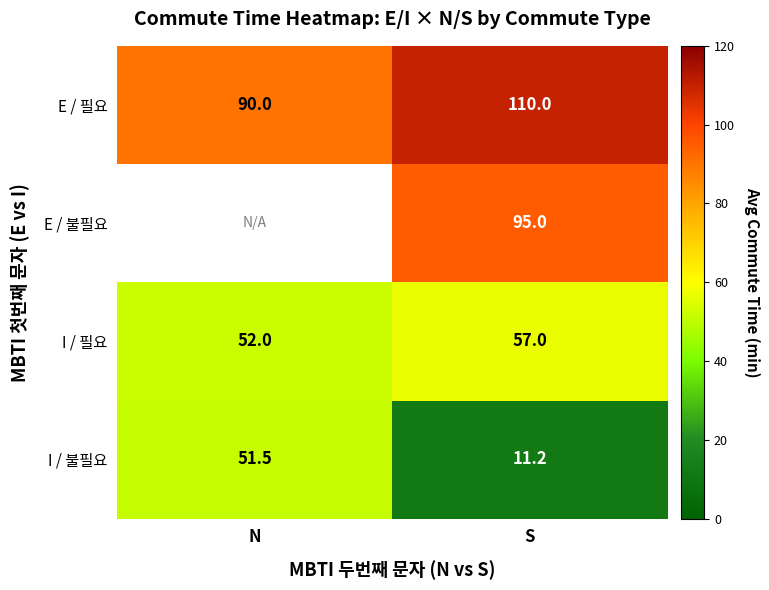

Count the number of categories in the chart.

2